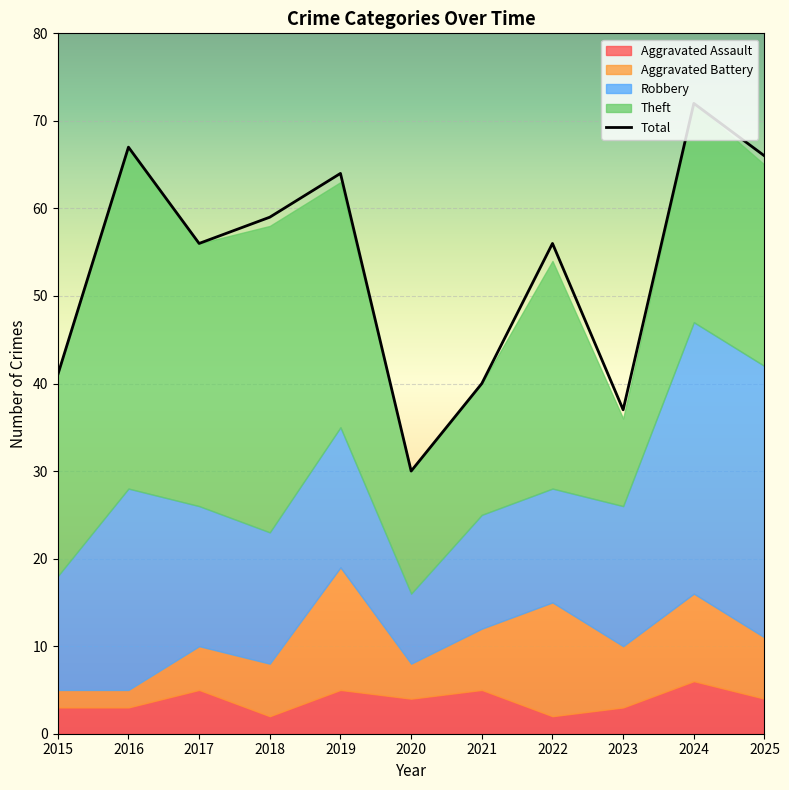

How many values are below 56?

4